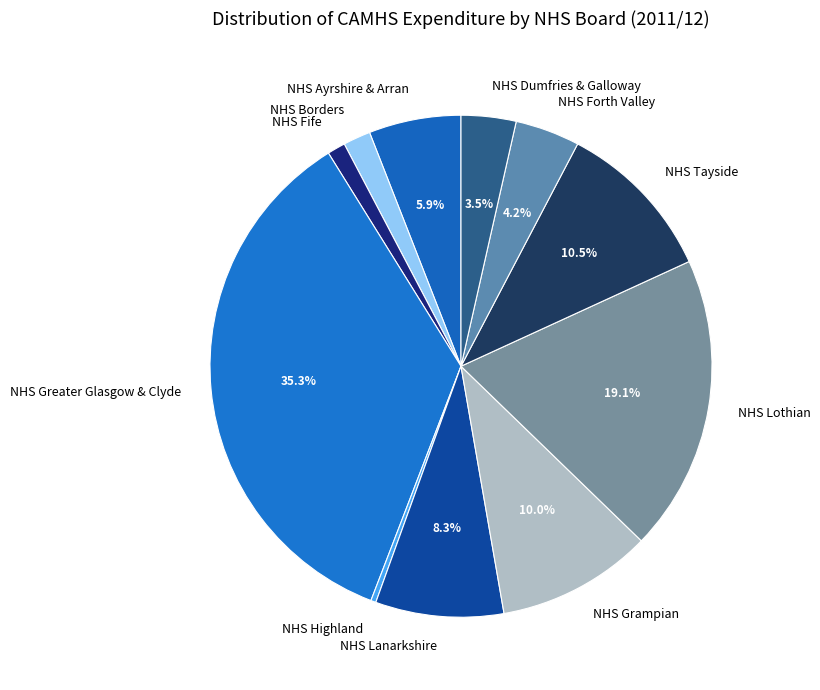

Does NHS Forth Valley represent more than half of the total?

No